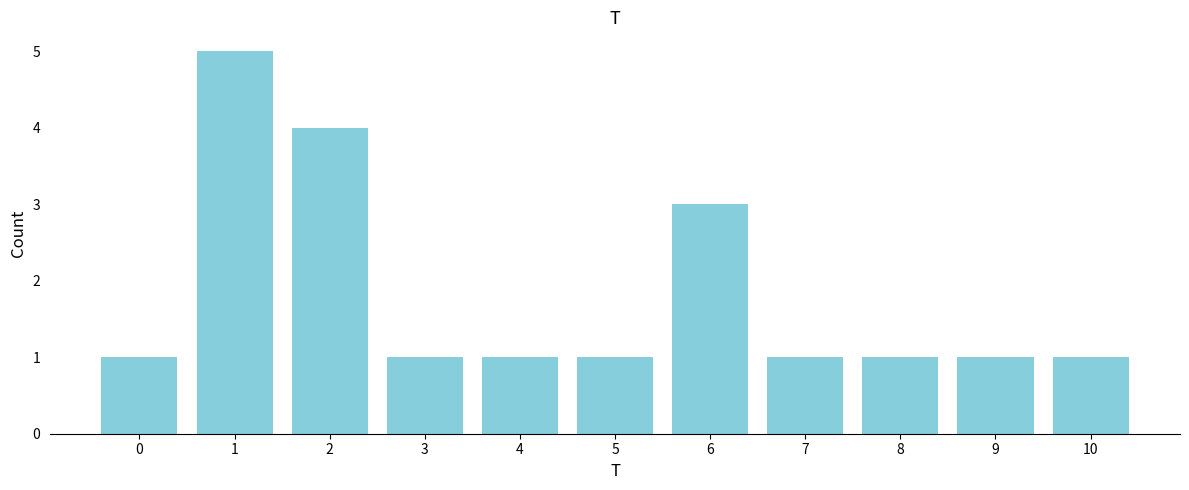

Reading left to right, what are all the values shown in this chart?

1	5	4	1	1	1	3	1	1	1	1